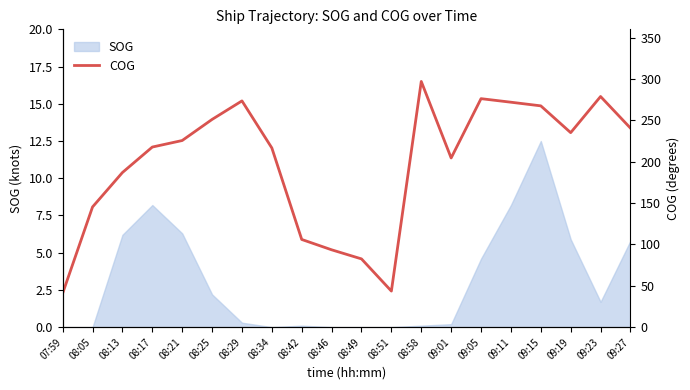

At which label is the value closest to 168?

08:13